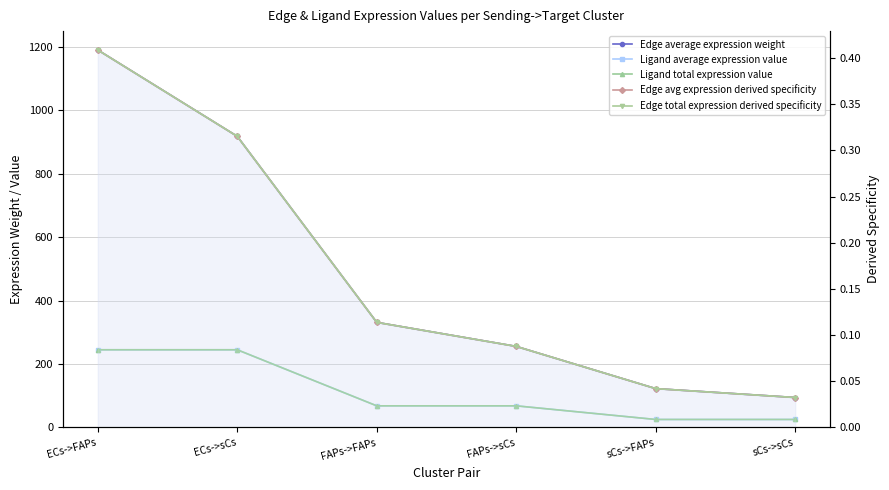

What is the sum of all Edge total expression derived specificity values?

1.0